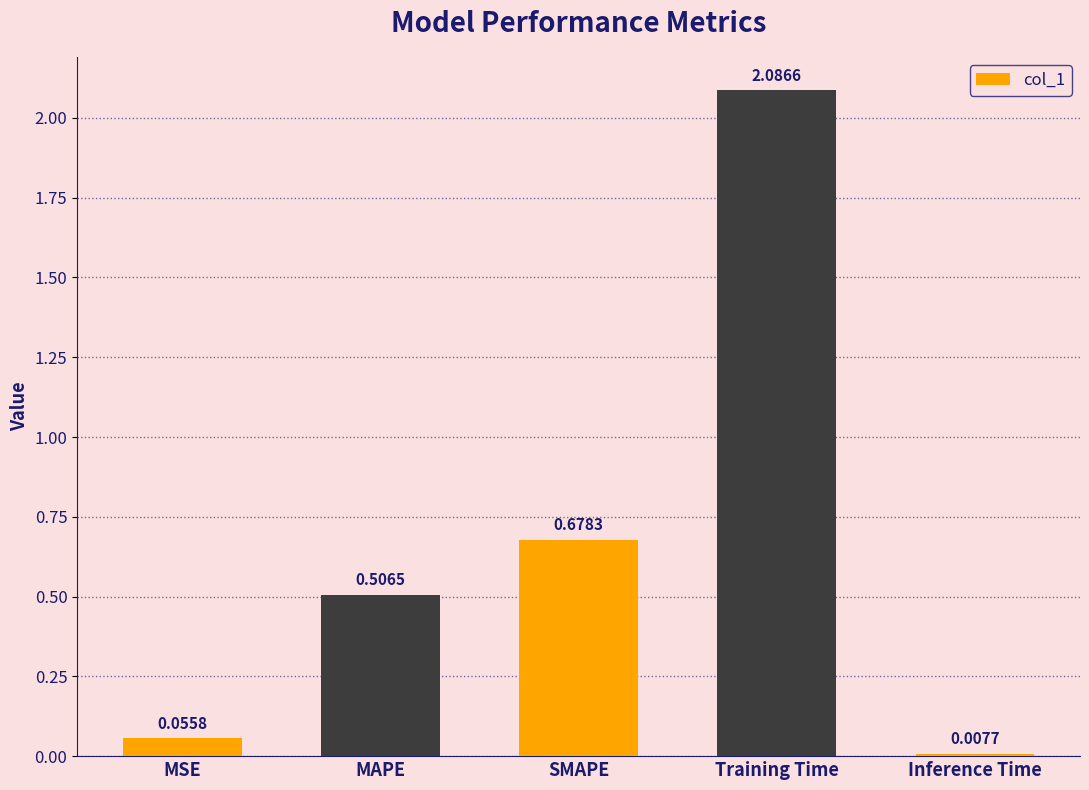

What is the difference between the maximum and second lowest values?

2.0